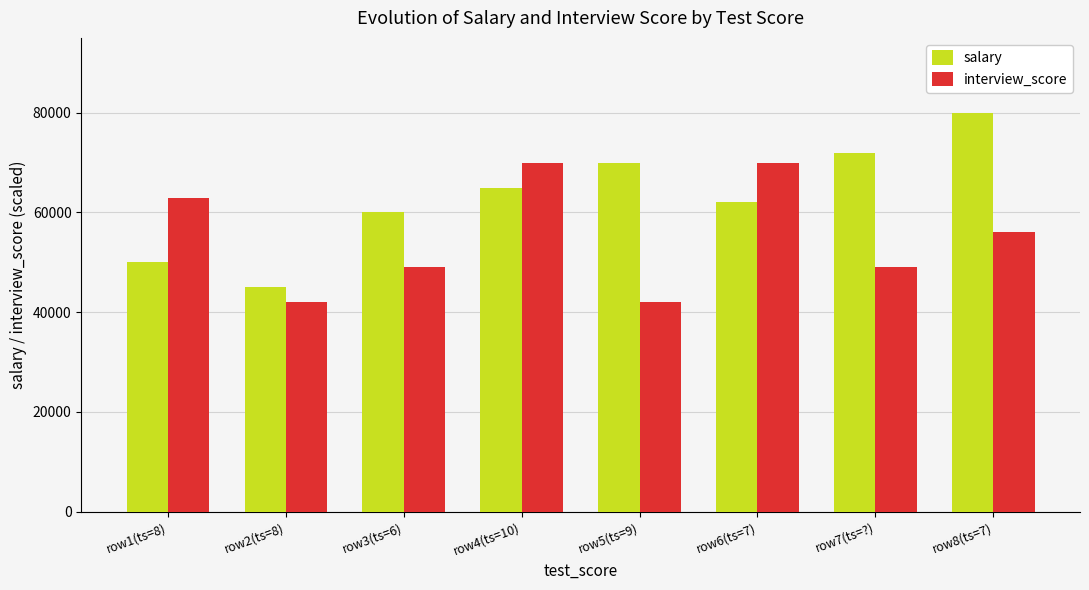

What is the label of the 1st bar from the left?

row1(ts=8)